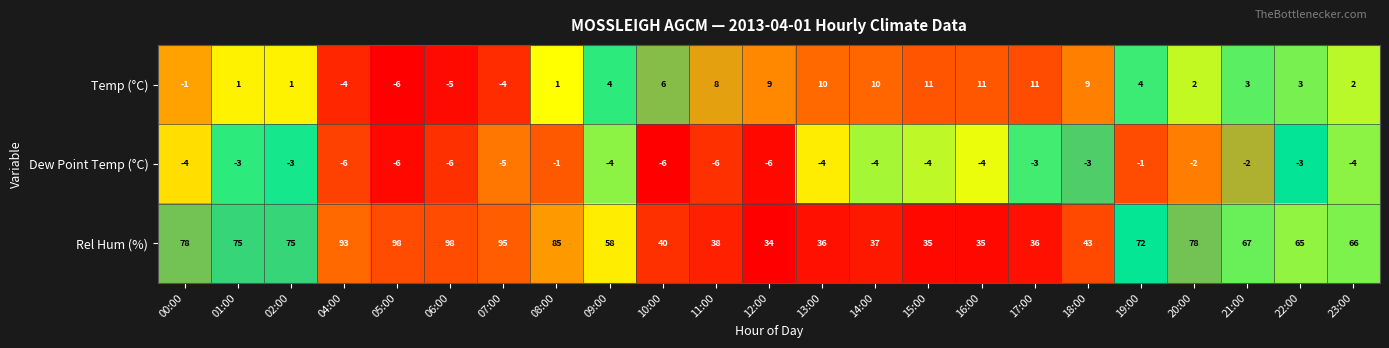

Which series has the largest total across all categories?

Rel Hum (%)